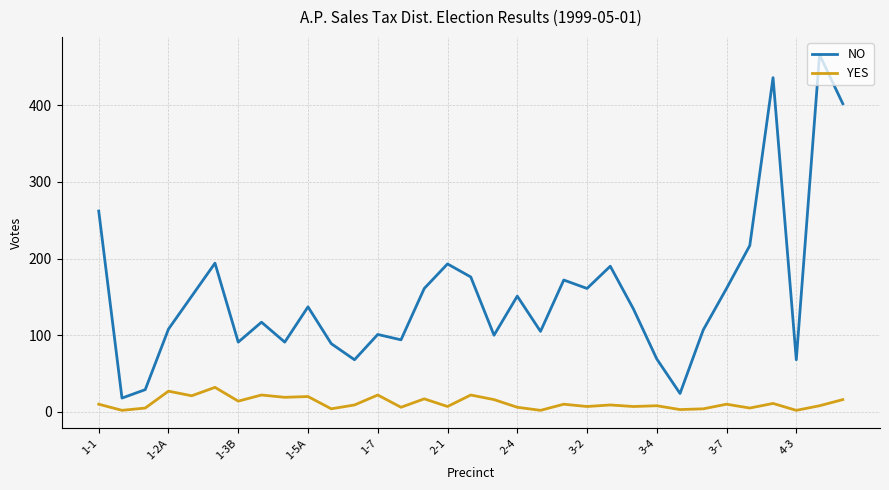

What is the greatest value displayed?

466